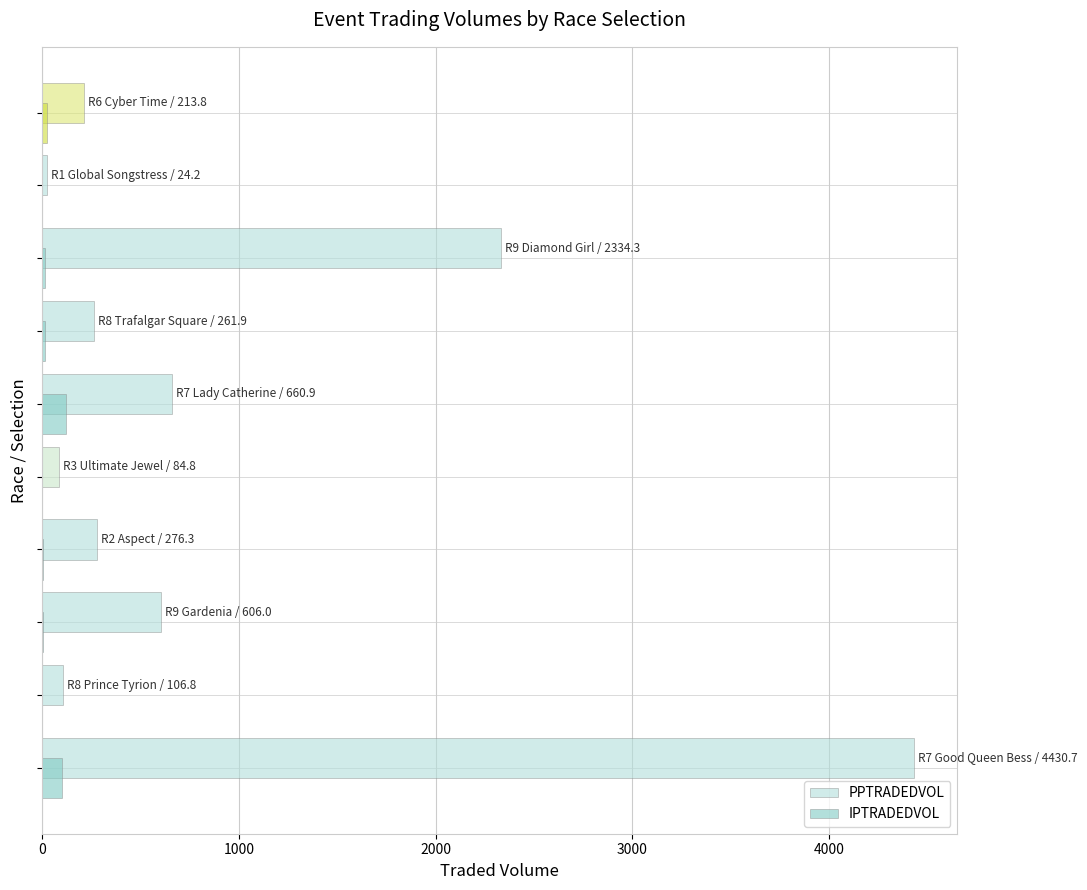

What is the greatest value displayed?

4430.7